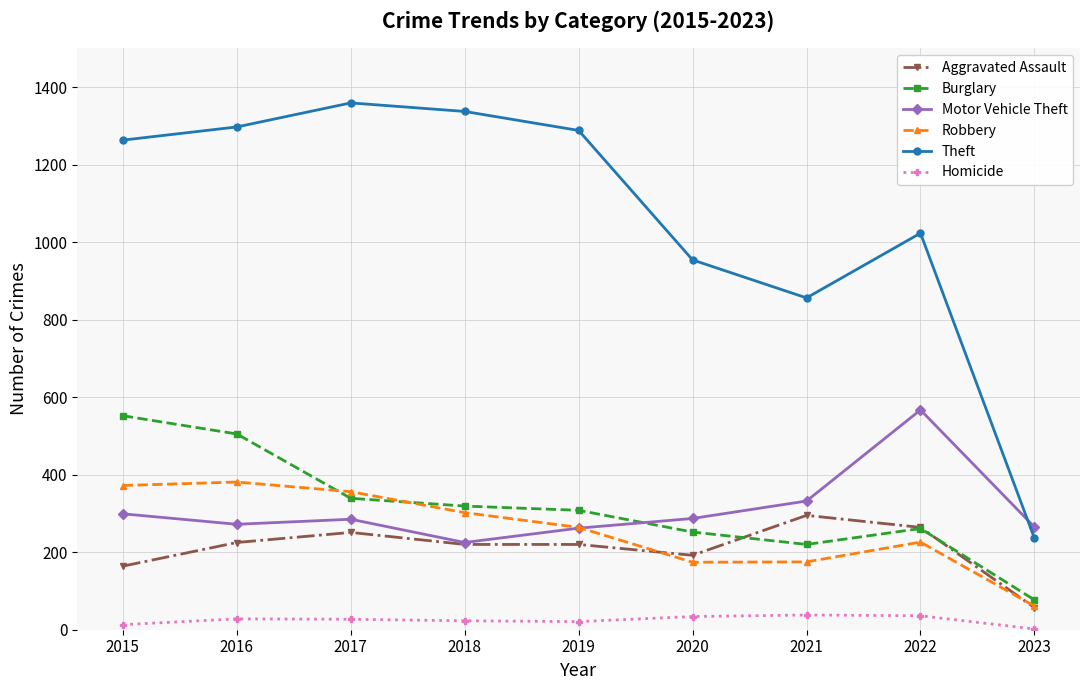

Where is the first local minimum for Motor Vehicle Theft?

2016